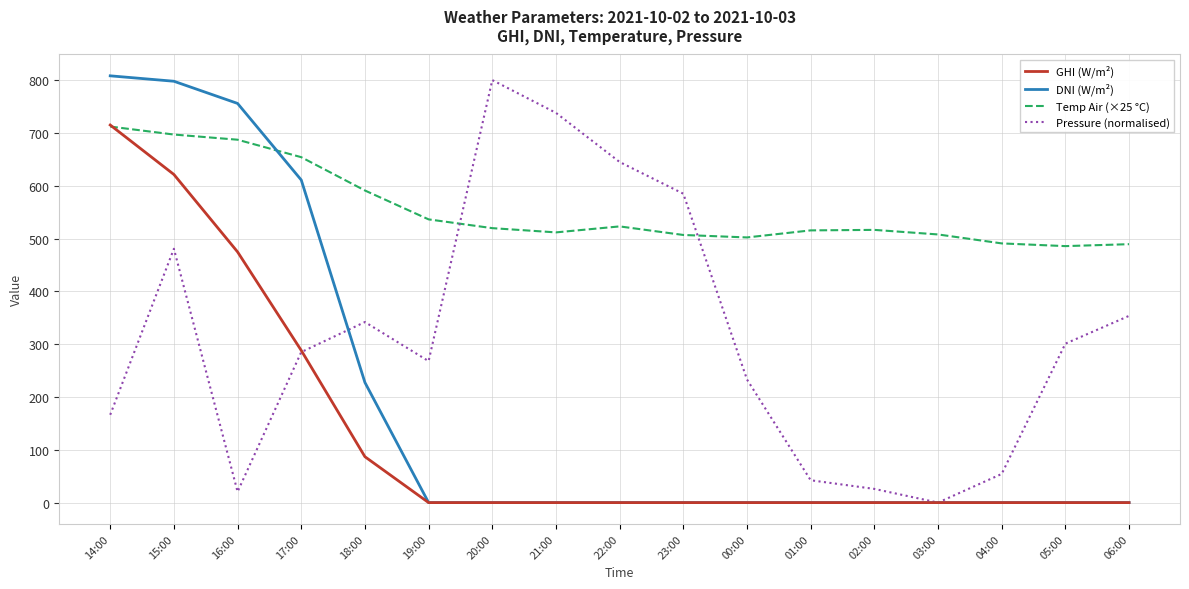

The value of DNI (W/m²) at 19:00 is 0.0. True or false?

True